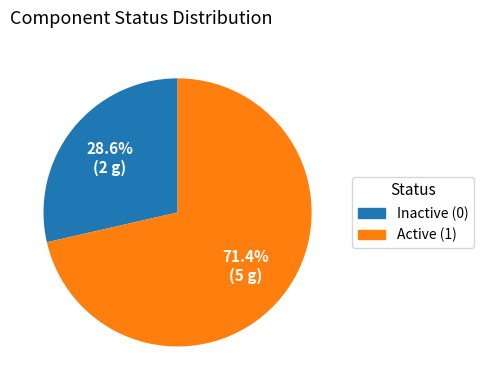

Is there any slice that represents more than half of the pie?

Yes